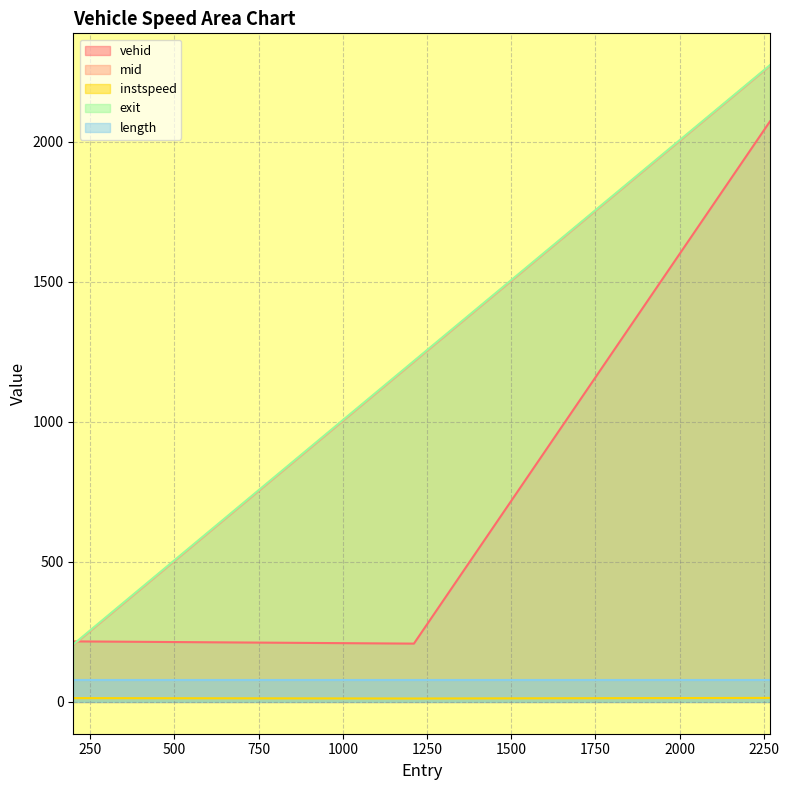

Where is exit nearest to the value 1239?

1211.0176144971692